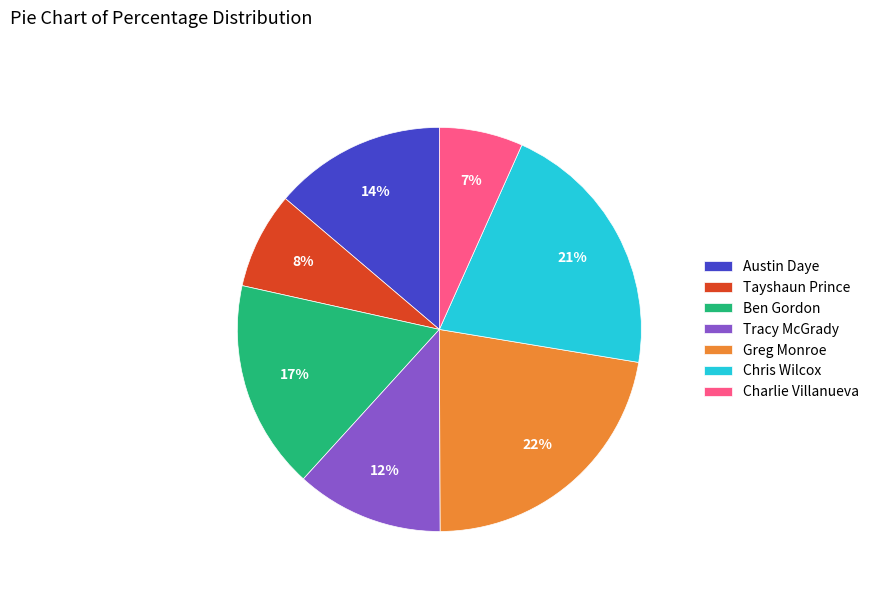

True or false: Tayshaun Prince accounts for 19% of the total.

False